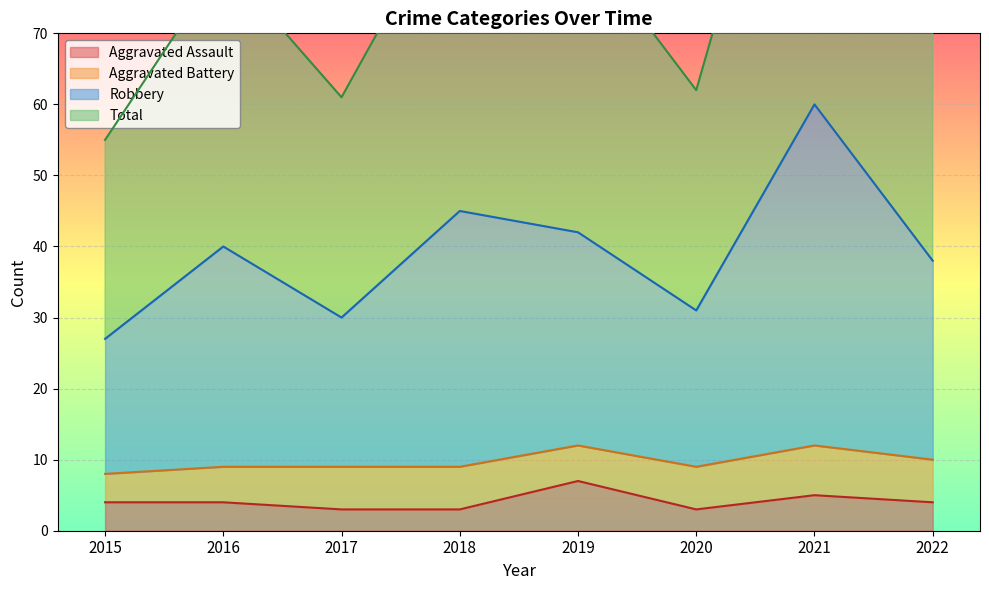

At which category does Aggravated Assault reach its first local valley?

2020